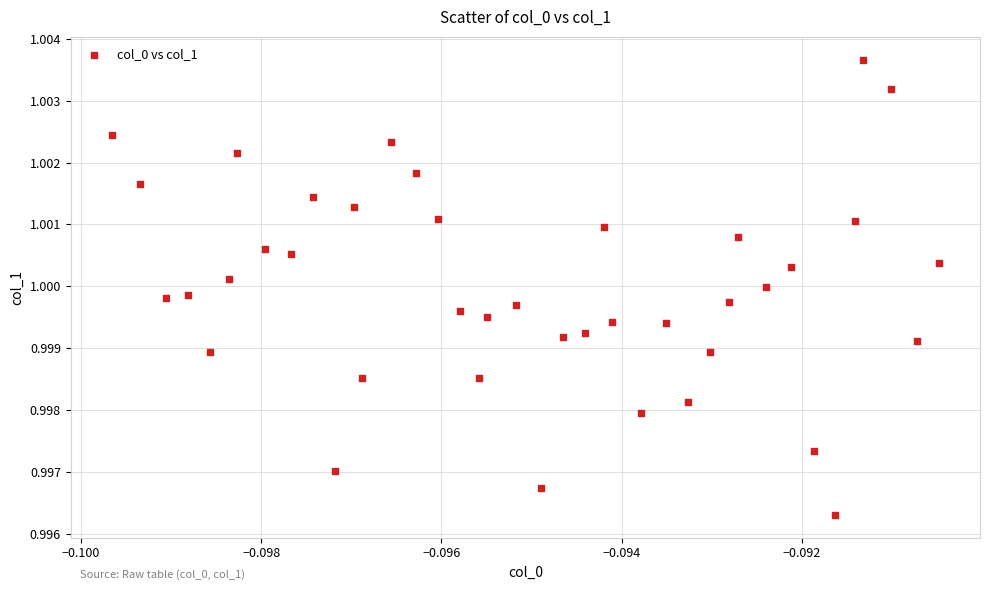

How many data points are displayed?

40